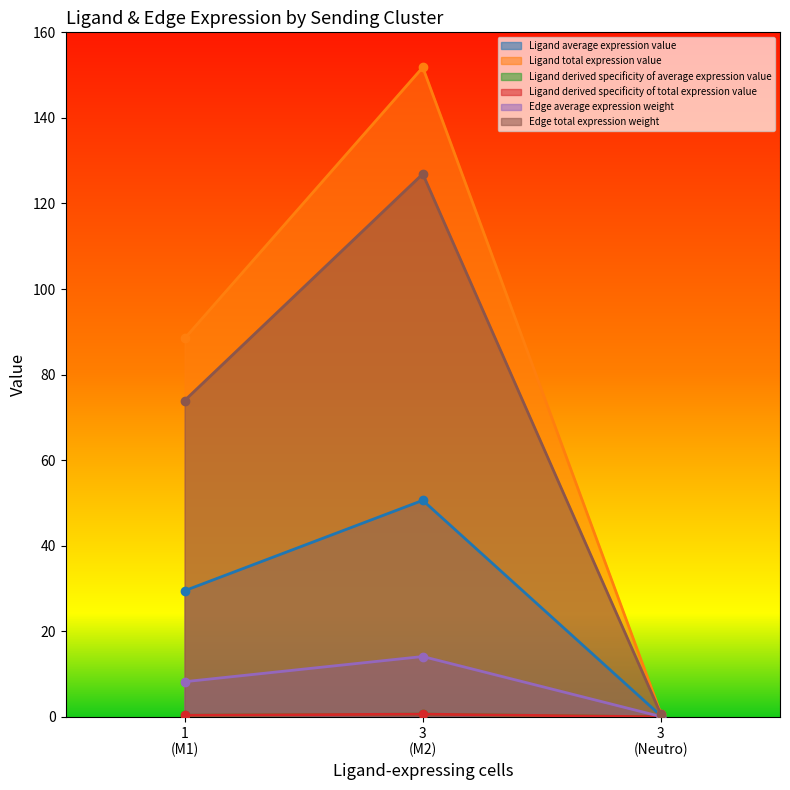

What is the sum of all Ligand average expression value values?

80.3